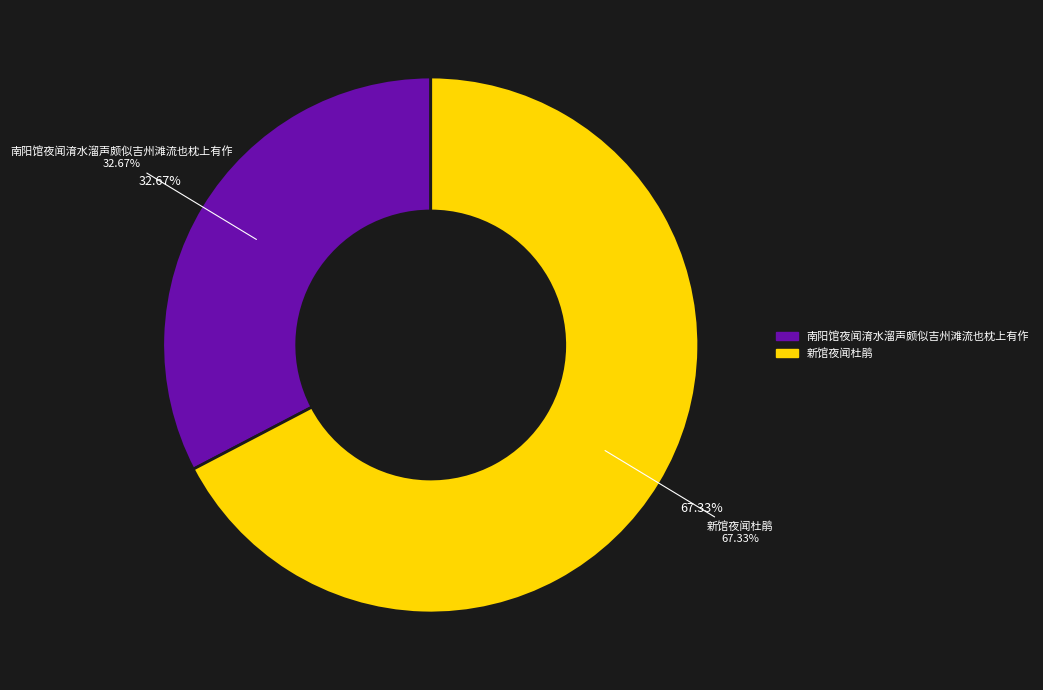

What percentage is NOT represented by 新馆夜闻杜鹃?

32.7%